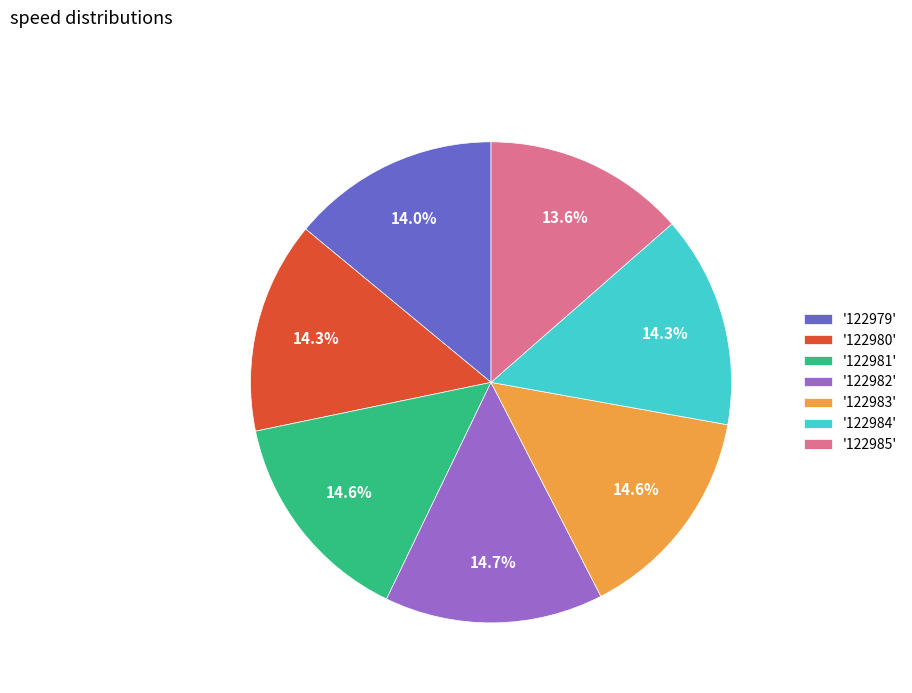

Approximately how many times larger is the value at '122979' compared to '122983'?

1.0